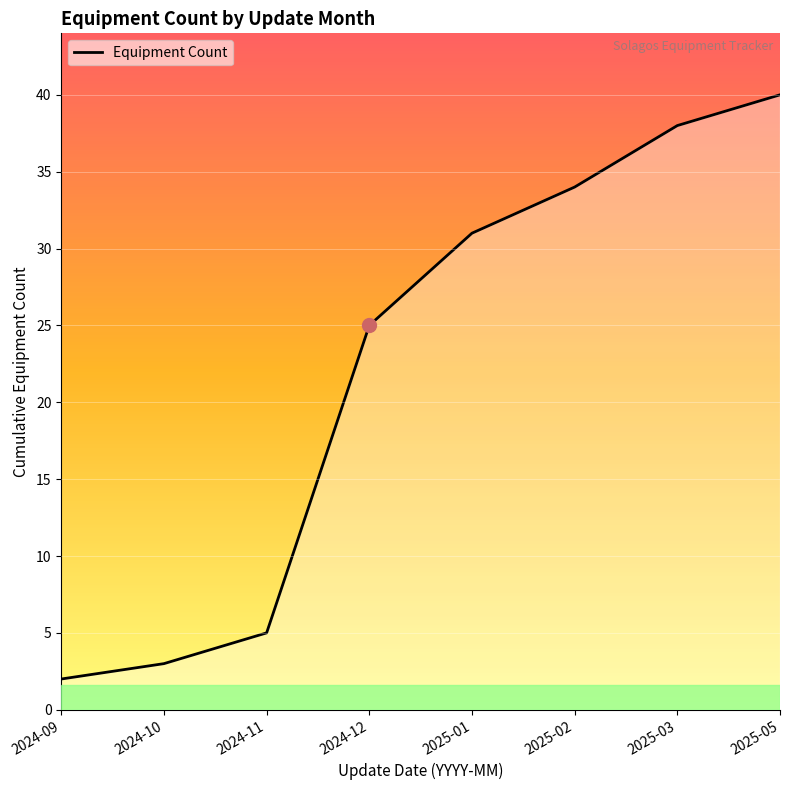

What is the ratio of the value at 2025-01 to the value at 2025-02?

0.9